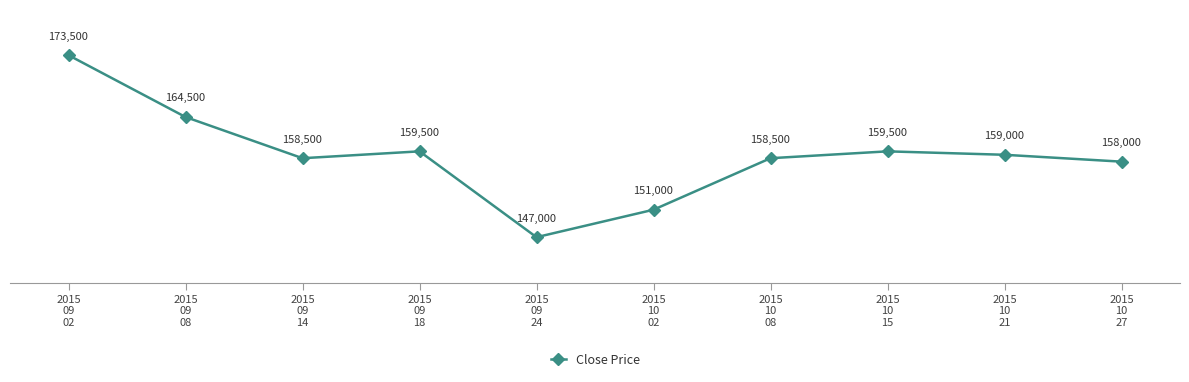

Reading left to right, what are all the values shown in this chart?

173500	164500	158500	159500	147000	151000	158500	159500	159000	158000